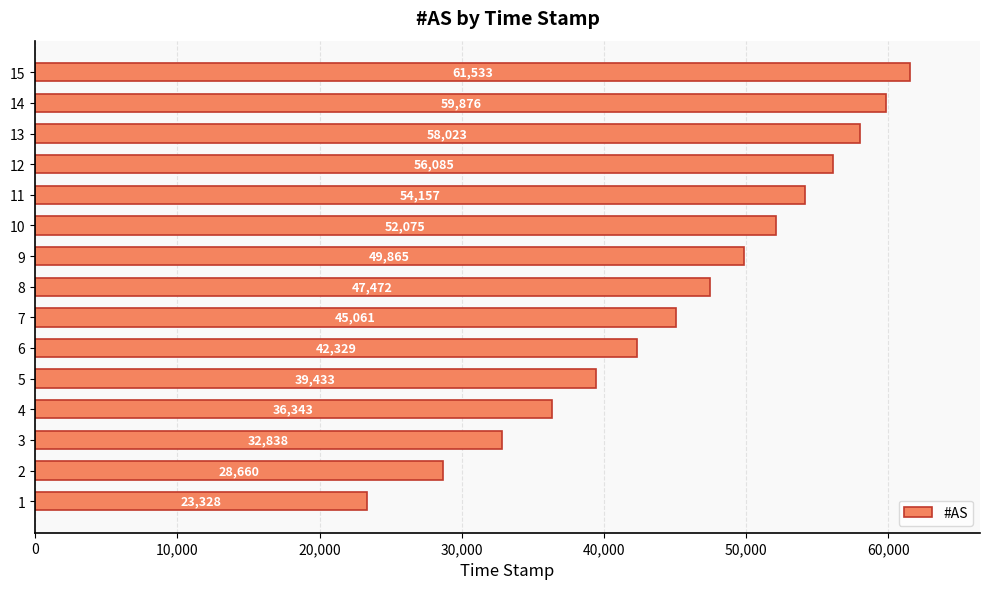

Where is the data nearest to the value 42430?

6